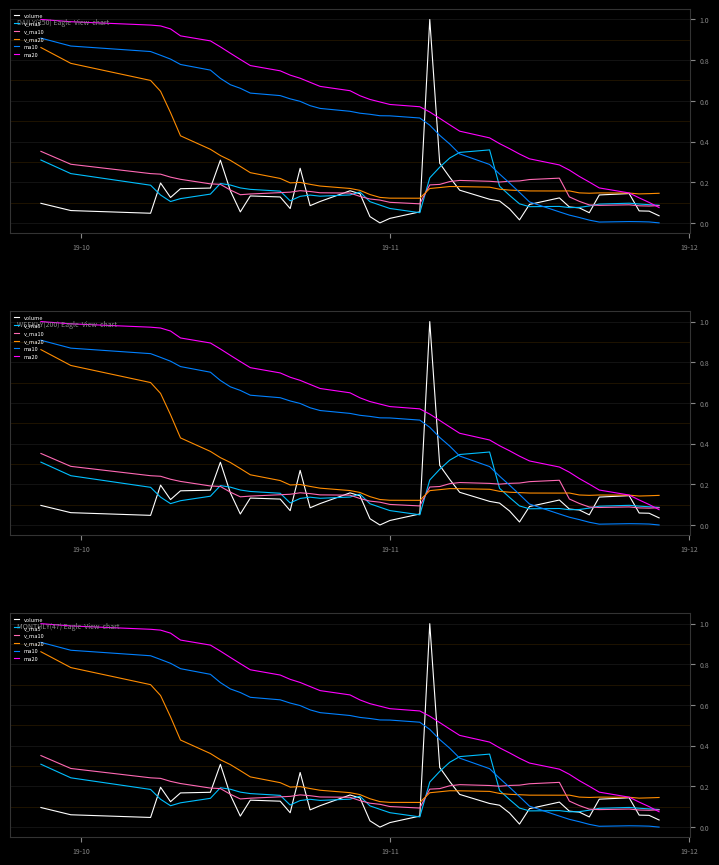

Reading left to right, list all the values displayed in this chart.

volume: 0.1	0.1	0.0	0.2	0.1	0.2	0.2	0.3	0.2	0.1	0.1	0.1	0.1	0.3	0.1	0.1	0.2	0.1	0.0	0.0	0.0	0.1	1.0	0.3	0.2	0.2	0.1	0.1	0.1	0.0	0.1	0.1	0.1	0.1	0.0	0.1	0.1	0.1	0.1	0.0
v_ma5: 0.3	0.2	0.2	0.1	0.1	0.1	0.1	0.2	0.2	0.2	0.2	0.2	0.1	0.1	0.1	0.1	0.1	0.2	0.1	0.1	0.1	0.1	0.2	0.3	0.3	0.3	0.4	0.2	0.1	0.1	0.1	0.1	0.1	0.1	0.1	0.1	0.1	0.1	0.1	0.1
v_ma10: 0.4	0.3	0.2	0.2	0.2	0.2	0.2	0.2	0.2	0.1	0.1	0.1	0.2	0.2	0.2	0.1	0.1	0.1	0.1	0.1	0.1	0.1	0.2	0.2	0.2	0.2	0.2	0.2	0.2	0.2	0.2	0.2	0.1	0.1	0.1	0.1	0.1	0.1	0.1	0.1
v_ma20: 0.9	0.8	0.7	0.6	0.5	0.4	0.4	0.3	0.3	0.3	0.2	0.2	0.2	0.2	0.2	0.2	0.2	0.2	0.1	0.1	0.1	0.1	0.2	0.2	0.2	0.2	0.2	0.2	0.2	0.2	0.2	0.2	0.2	0.1	0.1	0.1	0.1	0.1	0.1	0.1
ma10: 0.9	0.9	0.8	0.8	0.8	0.8	0.8	0.7	0.7	0.7	0.6	0.6	0.6	0.6	0.6	0.6	0.5	0.5	0.5	0.5	0.5	0.5	0.5	0.4	0.4	0.3	0.3	0.2	0.2	0.2	0.1	0.1	0.0	0.0	0.0	0.0	0.0	0.0	0.0	0.0
ma20: 1.0	1.0	1.0	1.0	1.0	0.9	0.9	0.9	0.8	0.8	0.8	0.7	0.7	0.7	0.7	0.7	0.6	0.6	0.6	0.6	0.6	0.6	0.5	0.5	0.5	0.5	0.4	0.4	0.4	0.3	0.3	0.3	0.3	0.2	0.2	0.2	0.1	0.1	0.1	0.1